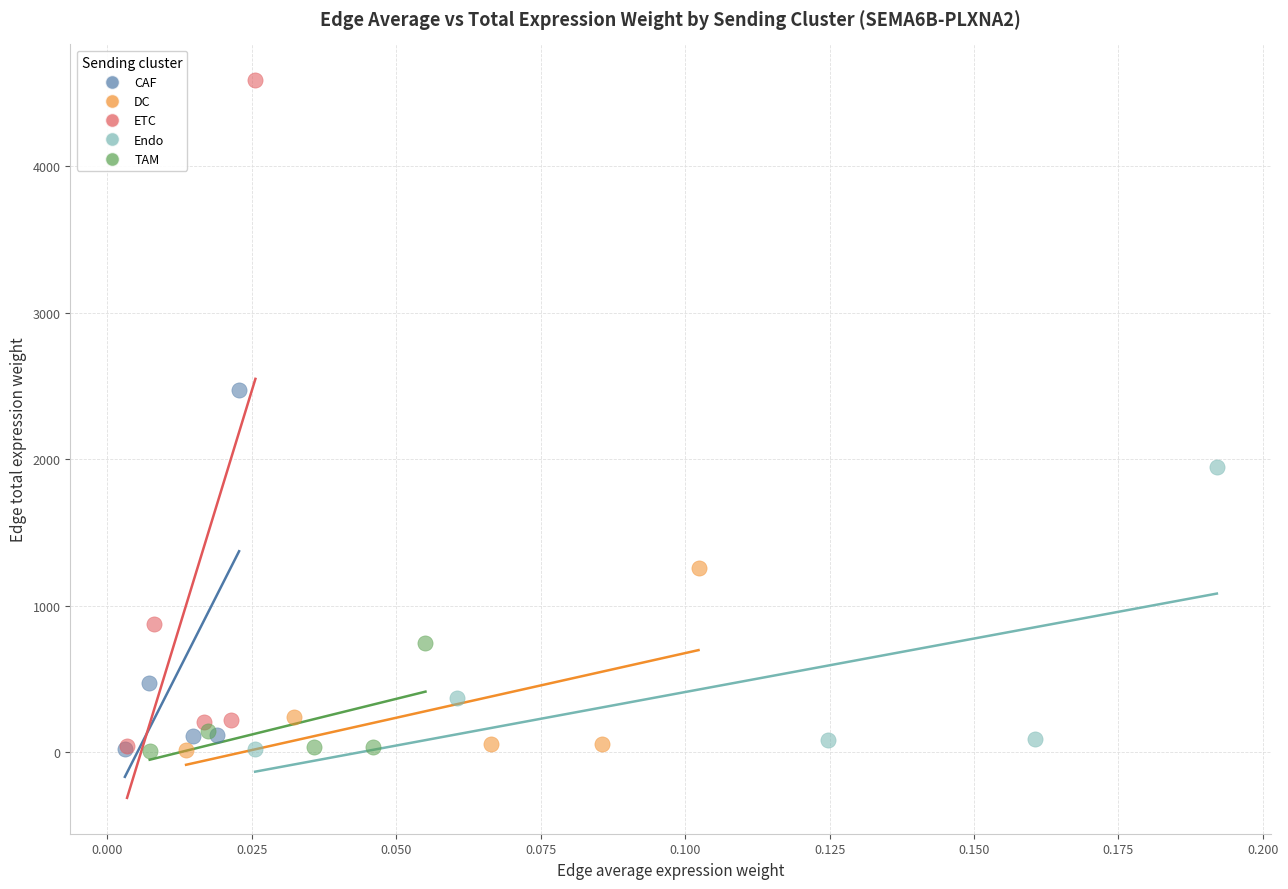

Which series reaches the maximum Y coordinate?

ETC